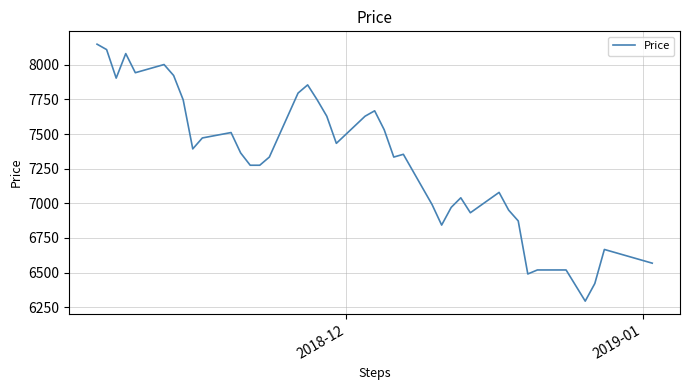

Reading left to right, what are all the values shown in this chart?

8149	8110	7904	8081	7943	8002	7923	7747	7393	7472	7511	7364	7275	7275	7334	7796	7855	7747	7629	7433	7629	7668	7531	7334	7354	6991	6843	6971	7040	6932	7079	6951	6873	6490	6519	6519	6294	6421	6667	6568